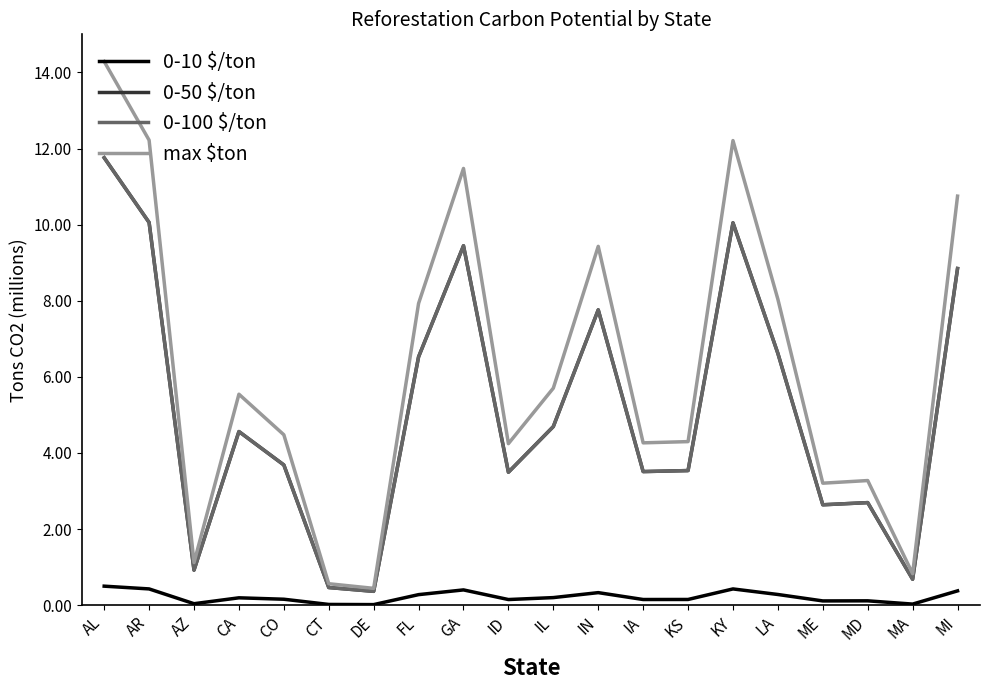

What value does the 0-10 $/ton series have at AR?

0.4